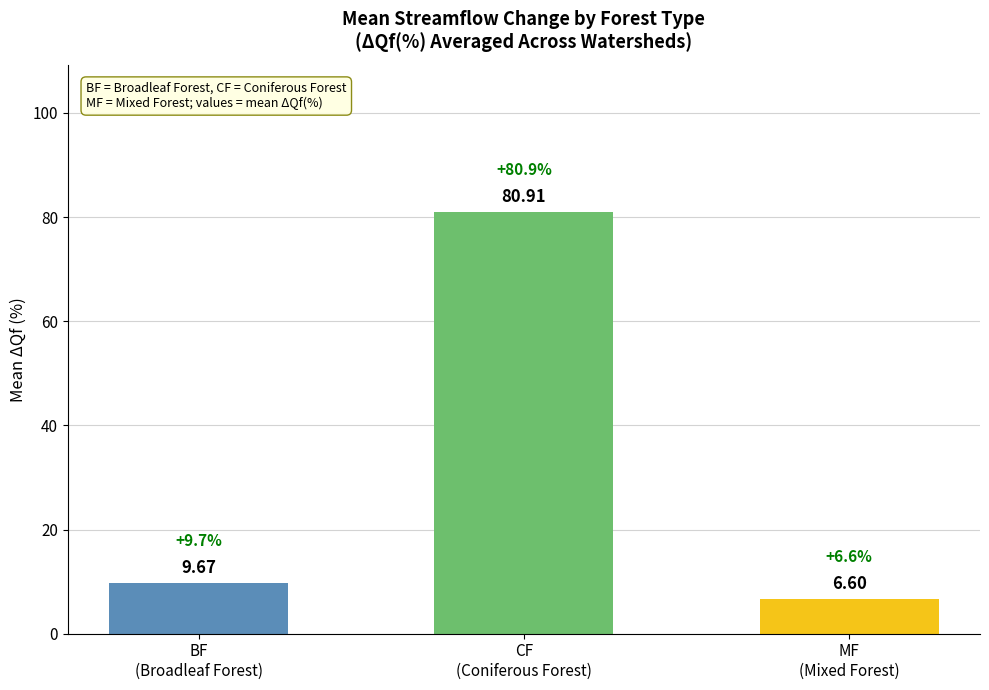

Reading left to right, list all the values displayed in this chart.

9.7	80.9	6.6